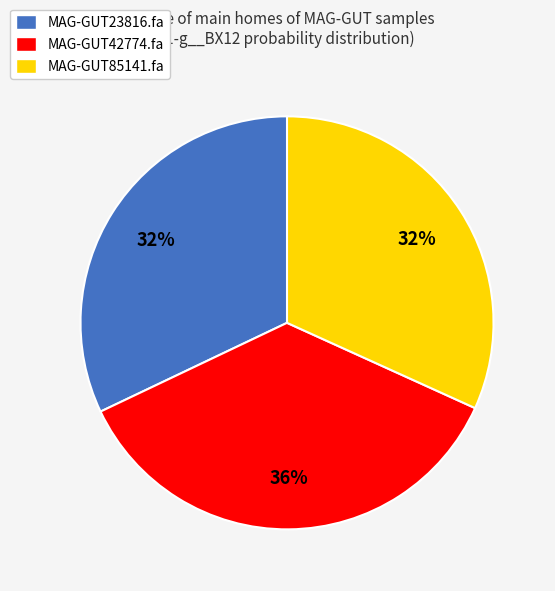

To the nearest percent, what portion does MAG-GUT42774.fa represent?

36%